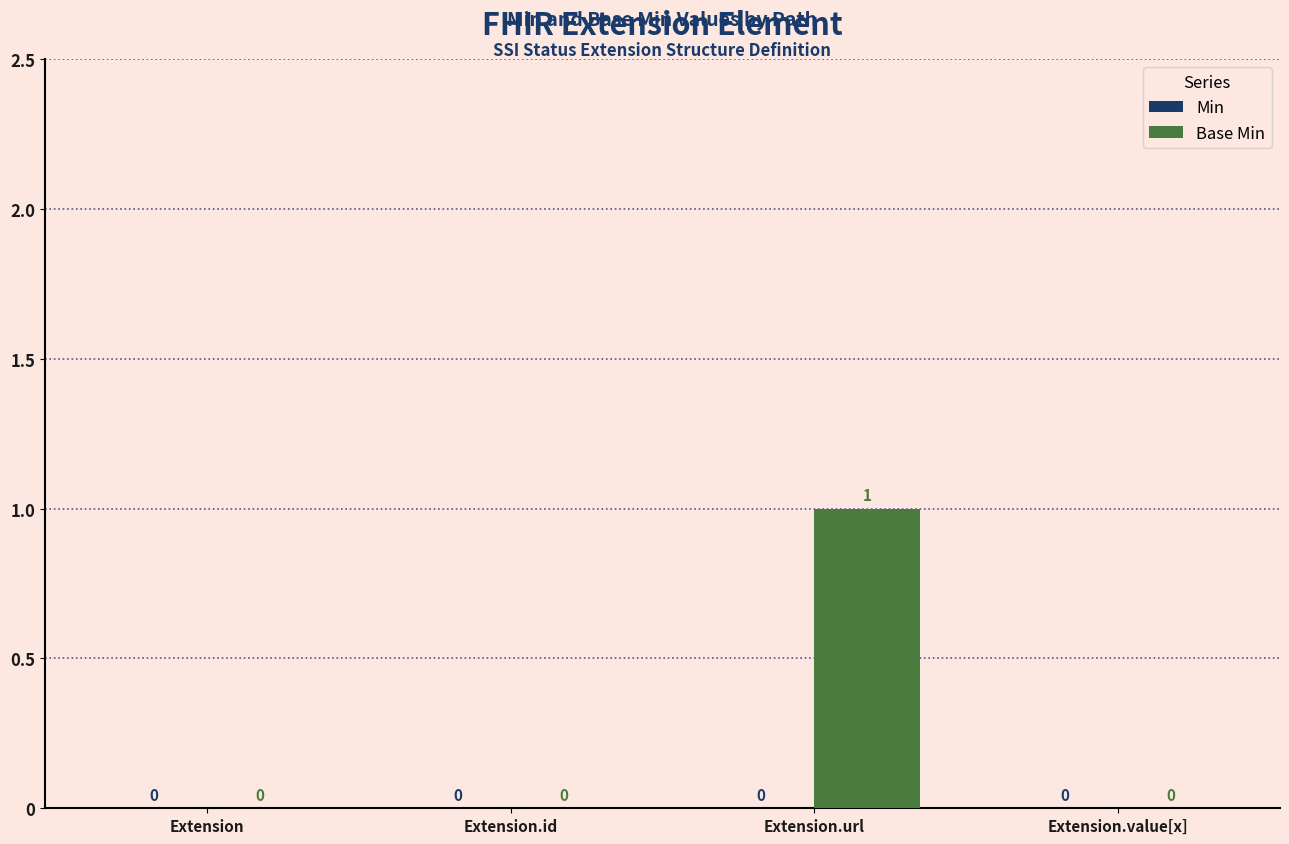

Reading right to left, what are all the values shown in this chart?

Extension.value[x]=0	Extension.url=1	Extension.id=0	Extension=0